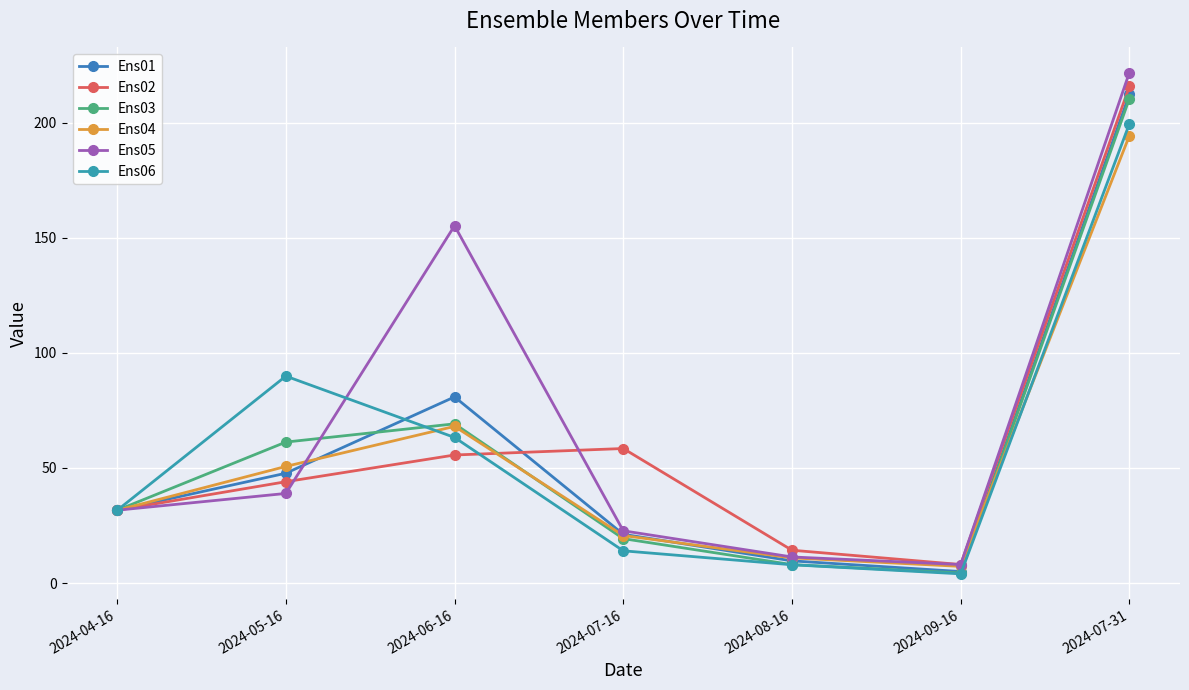

What is the sum of the Ens03 values at 2024-08-16 and 2024-07-31?

218.4